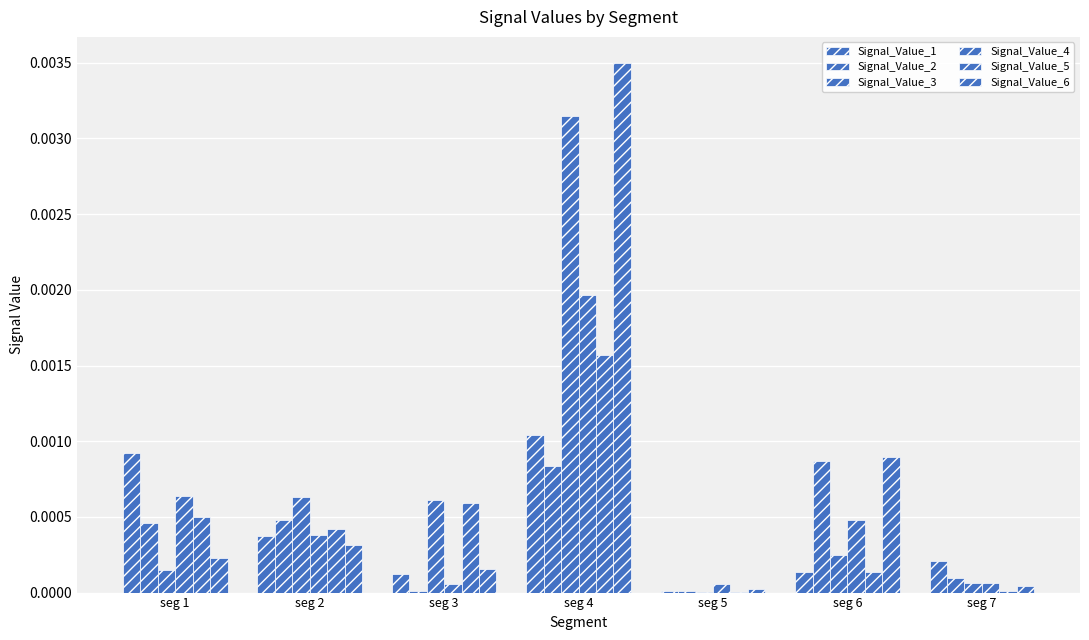

At which label does Signal_Value_6 reach its minimum?

seg 5